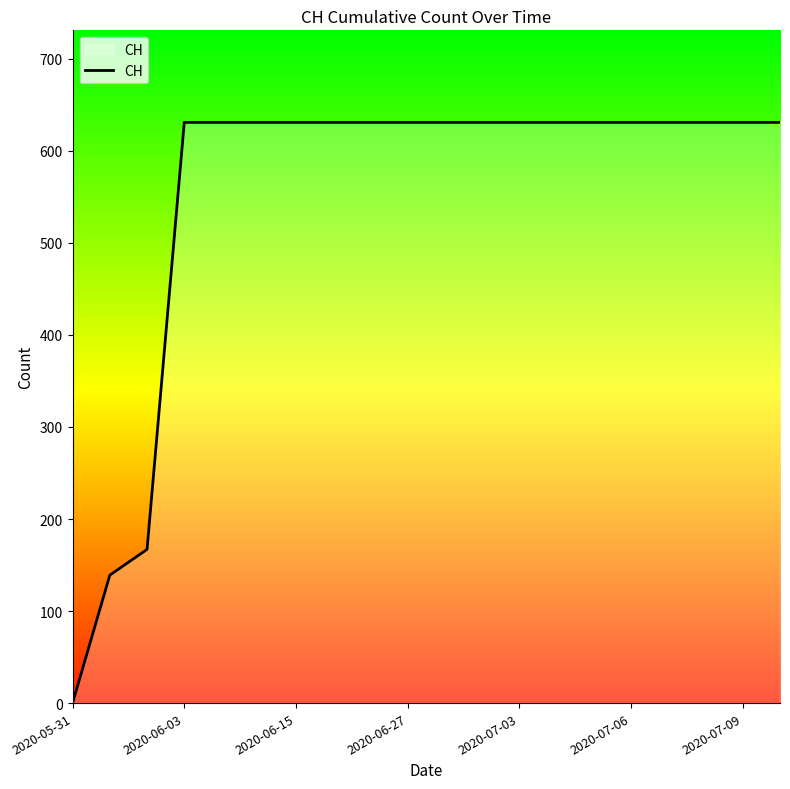

What is the greatest value displayed?

631